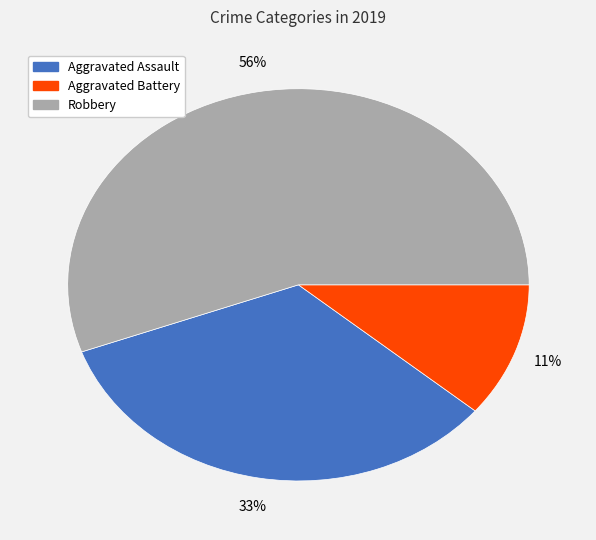

The Aggravated Battery slice represents 20% of the pie. True or false?

False